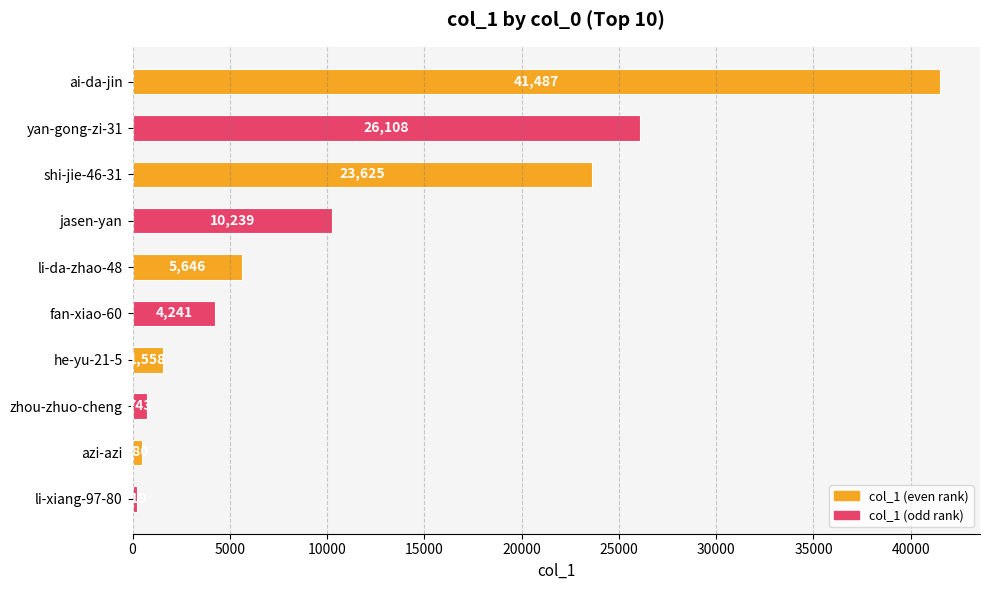

What is the difference between the maximum and minimum values?

41268